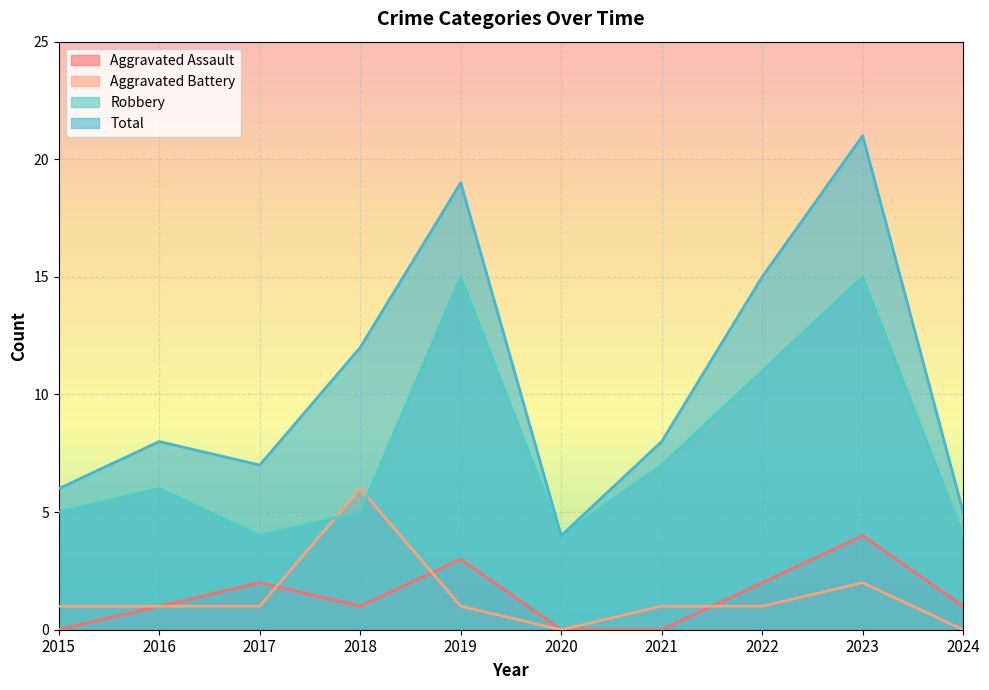

At which category does Total reach its first local valley?

2017